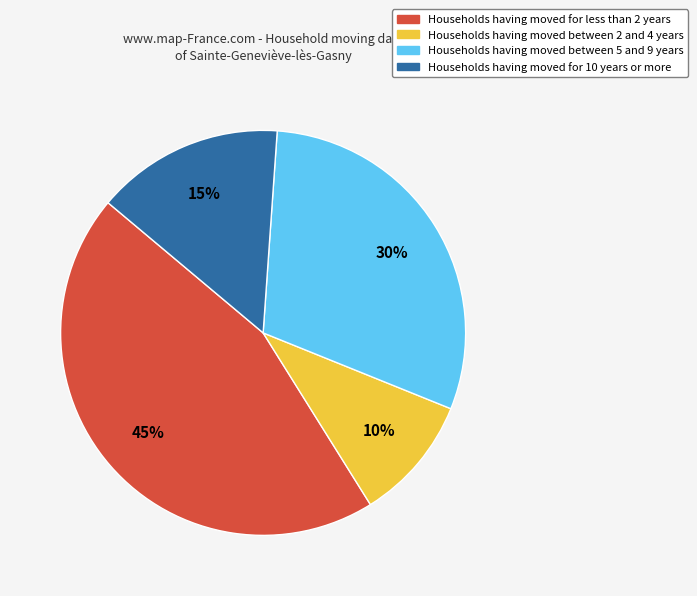

To the nearest percent, what is the difference between the largest and smallest slice percentages?

35%